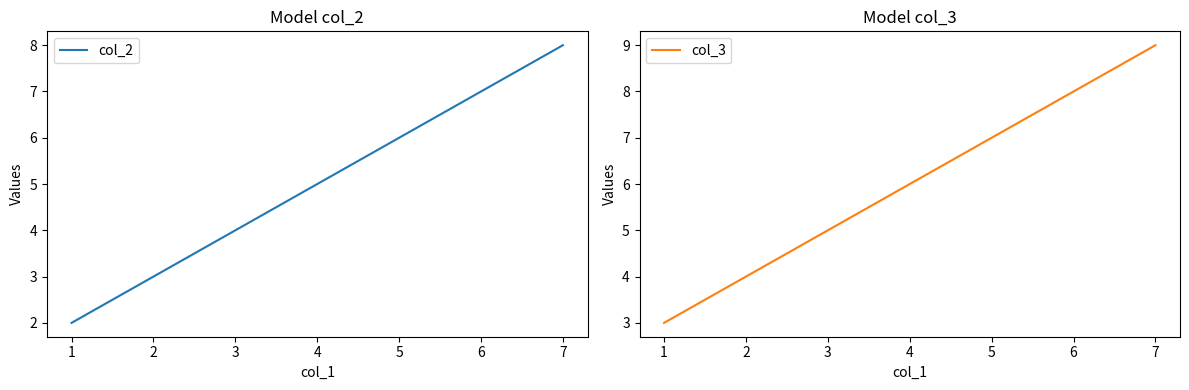

What is the difference between the maximum and second lowest values in the col_3 series?

3